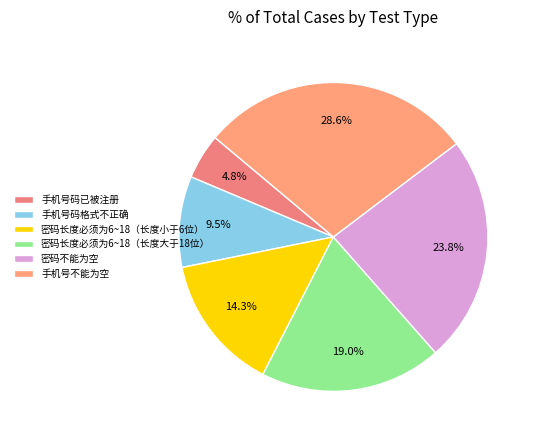

What is the ratio of the value at 手机号不能为空 to the value at 密码长度必须为6~18（长度小于6位）?

2.0